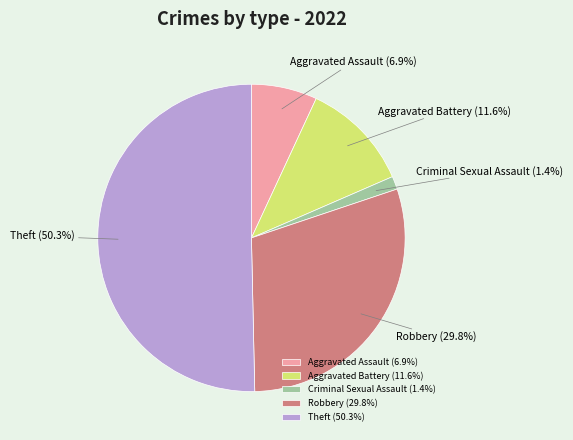

To the nearest percent, what is the difference between the largest and smallest slice percentages?

49%